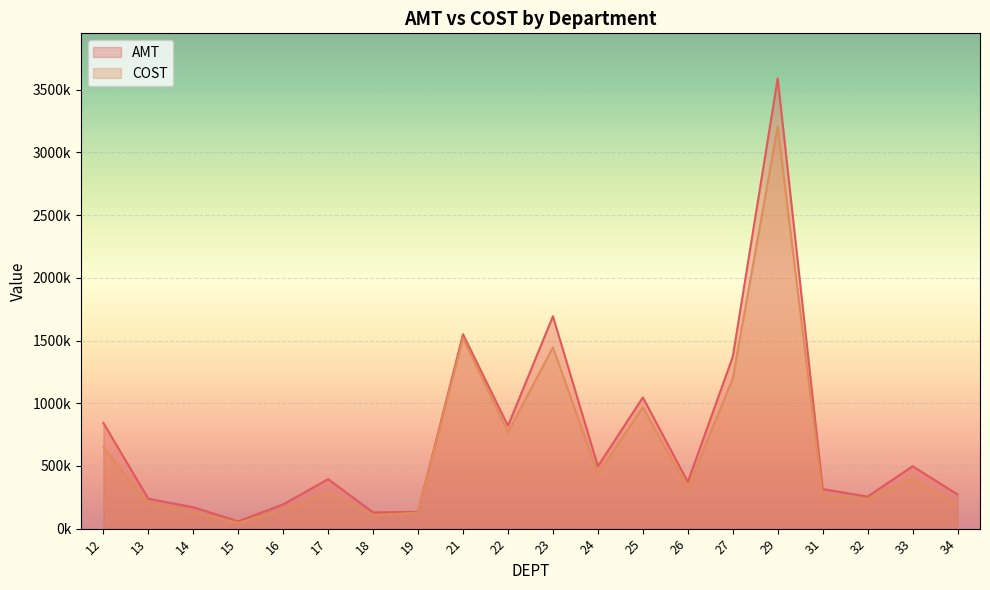

Reading right to left, what are all the values shown in this chart?

AMT: 34=273012.6	33=497456.6	32=255914.0	31=315467.9	29=3590708.3	27=1369634.0	26=372708.9	25=1046383.8	24=497222.7	23=1693498.0	22=819765.4	21=1549973.8	19=133795.0	18=129608.8	17=394409.7	16=193512.7	15=58308.0	14=170600.6	13=238098.8	12=842760.1
COST: 34=191152.7	33=397140.2	32=232331.9	31=261835.1	29=3205913.7	27=1196854.7	26=322066.3	25=967337.3	24=436306.3	23=1445493.3	22=767954.9	21=1520289.1	19=127540.0	18=105614.8	17=292516.4	16=149022.9	15=46288.2	14=130849.1	13=196442.4	12=648284.8